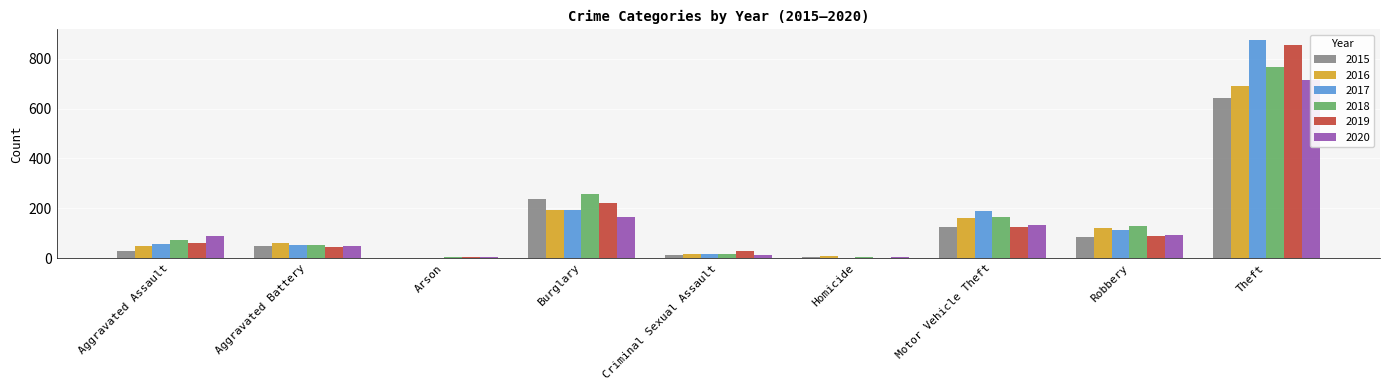

Which series has the widest spread of values?

2017